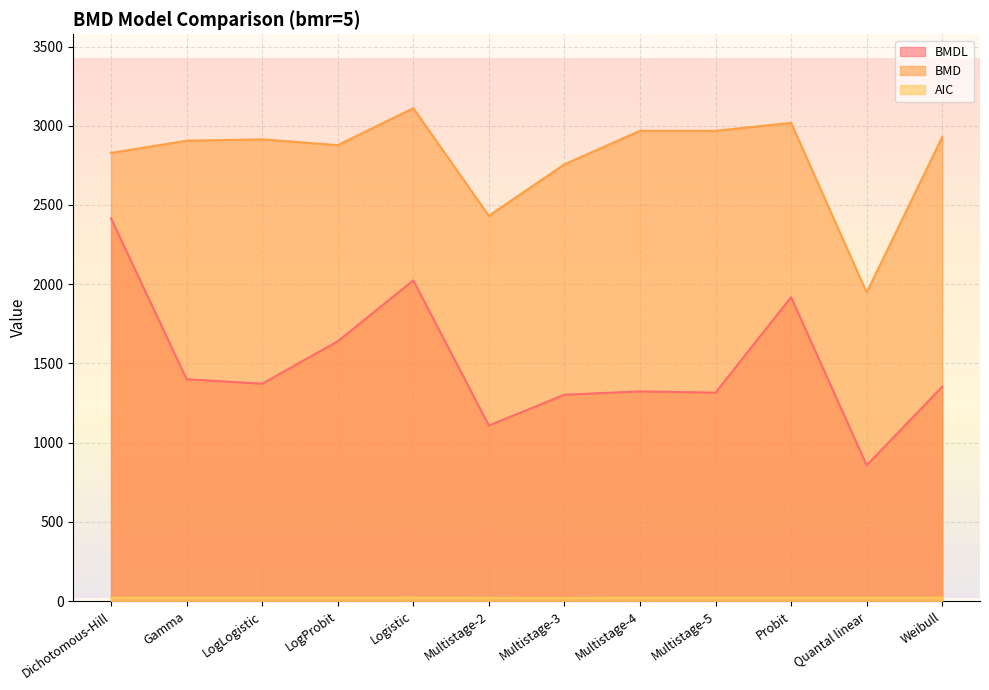

The AIC series shows 25.7 at Multistage-3. True or false?

False